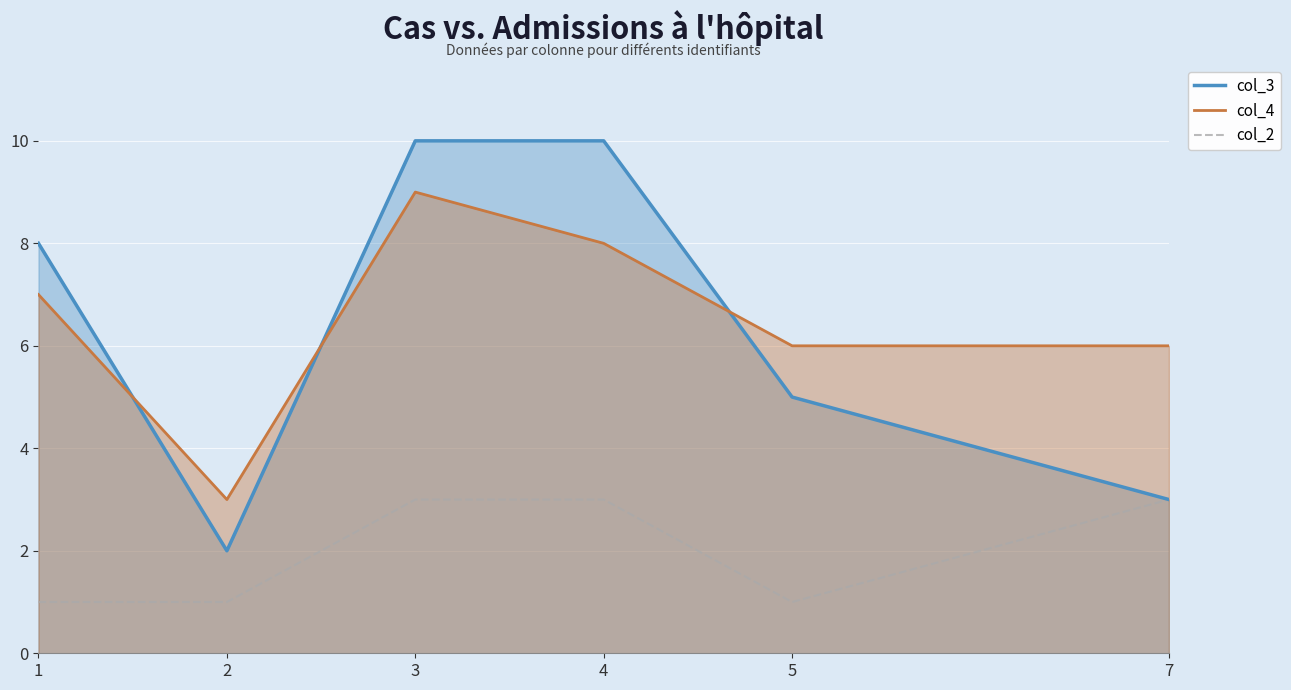

What is the difference between the maximum and second lowest values in the col_3 series?

7